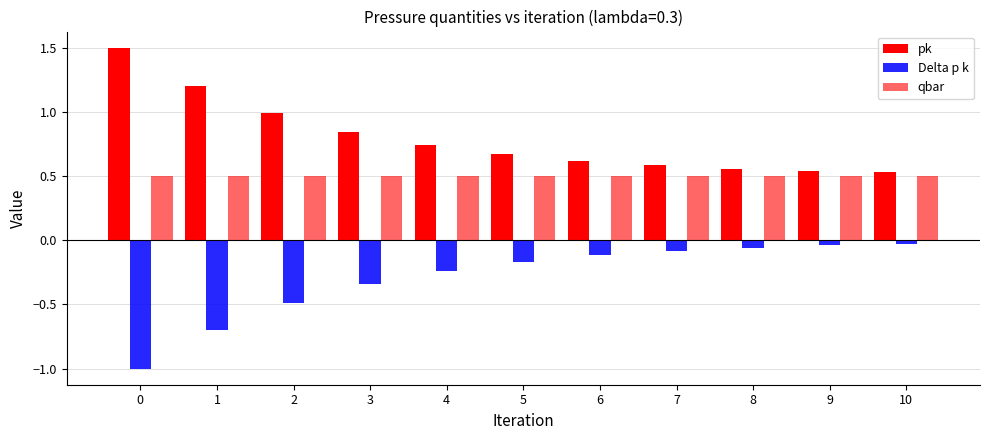

What is the sum of the qbar values at 0 and 9?

1.0